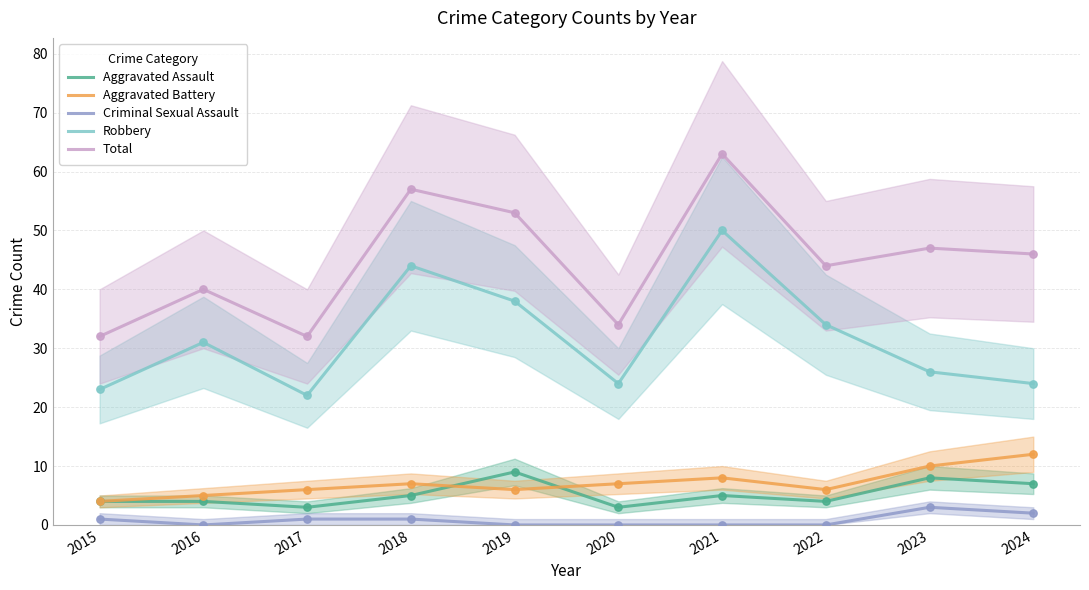

Which series contains the lowest Y value?

Criminal Sexual Assault